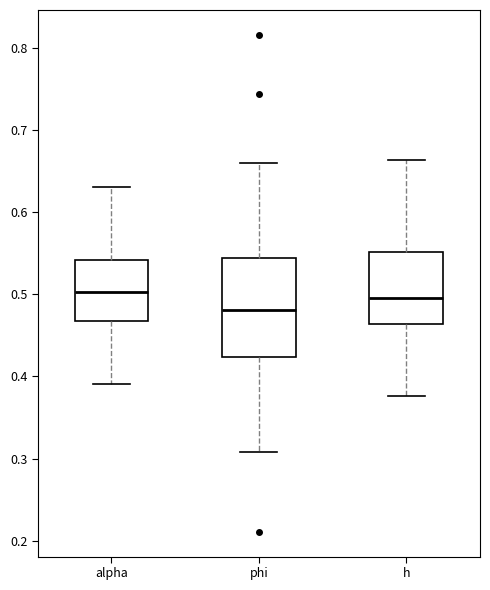

Reading left to right, read every box against the y-axis: the position of its median line, the range the box covers, and the ends of its whiskers. The values are not printed on the chart, so give them approximately, as read against the axis.

alpha: median 0.50, box 0.47 to 0.54, whiskers 0.39 to 0.63
phi: median 0.48, box 0.42 to 0.54, whiskers 0.31 to 0.66
h: median 0.50, box 0.46 to 0.55, whiskers 0.38 to 0.66